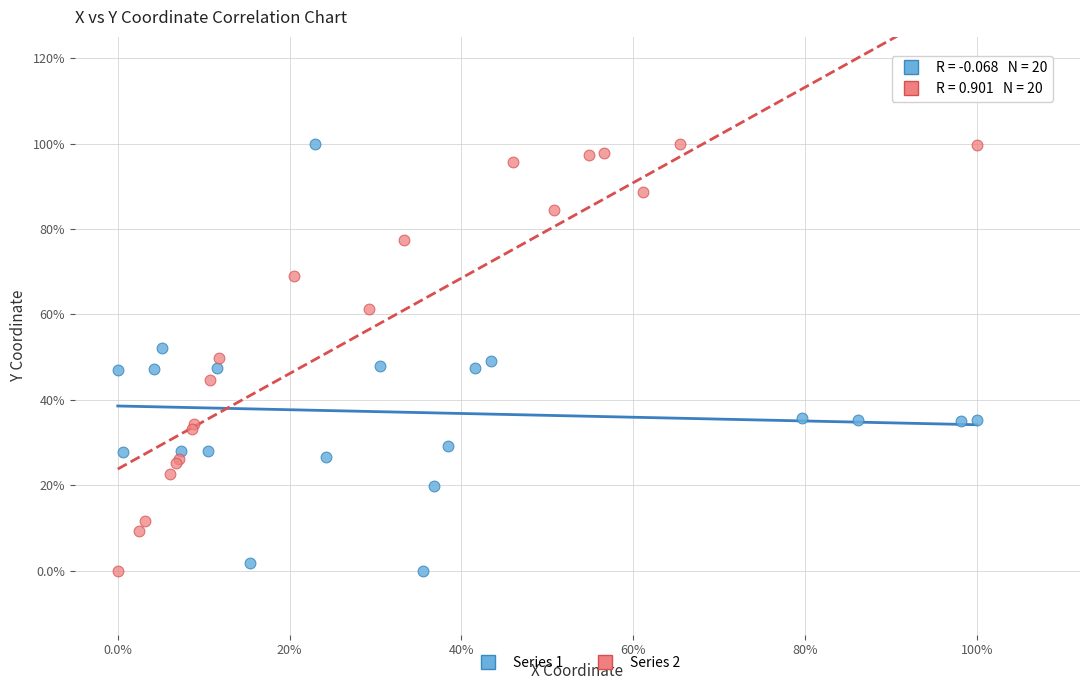

What are all the series names shown in the legend?

Series 1, Series 2